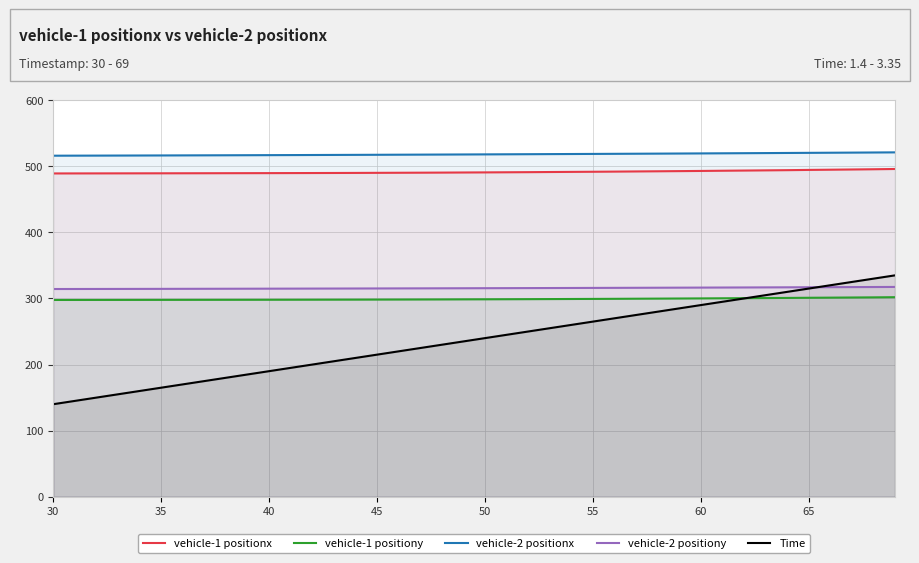

What are all the series names shown in the legend?

vehicle-1 positionx, vehicle-1 positiony, vehicle-2 positionx, vehicle-2 positiony, Time